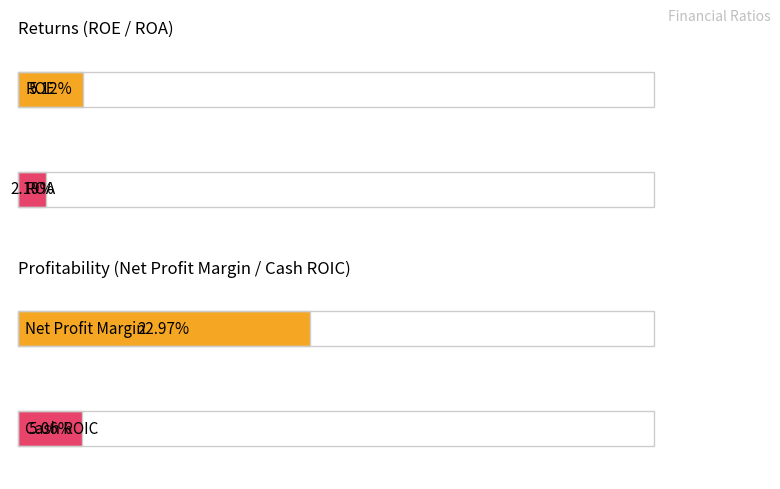

The ROE series shows 0.1 at 2018-09-30. True or false?

False